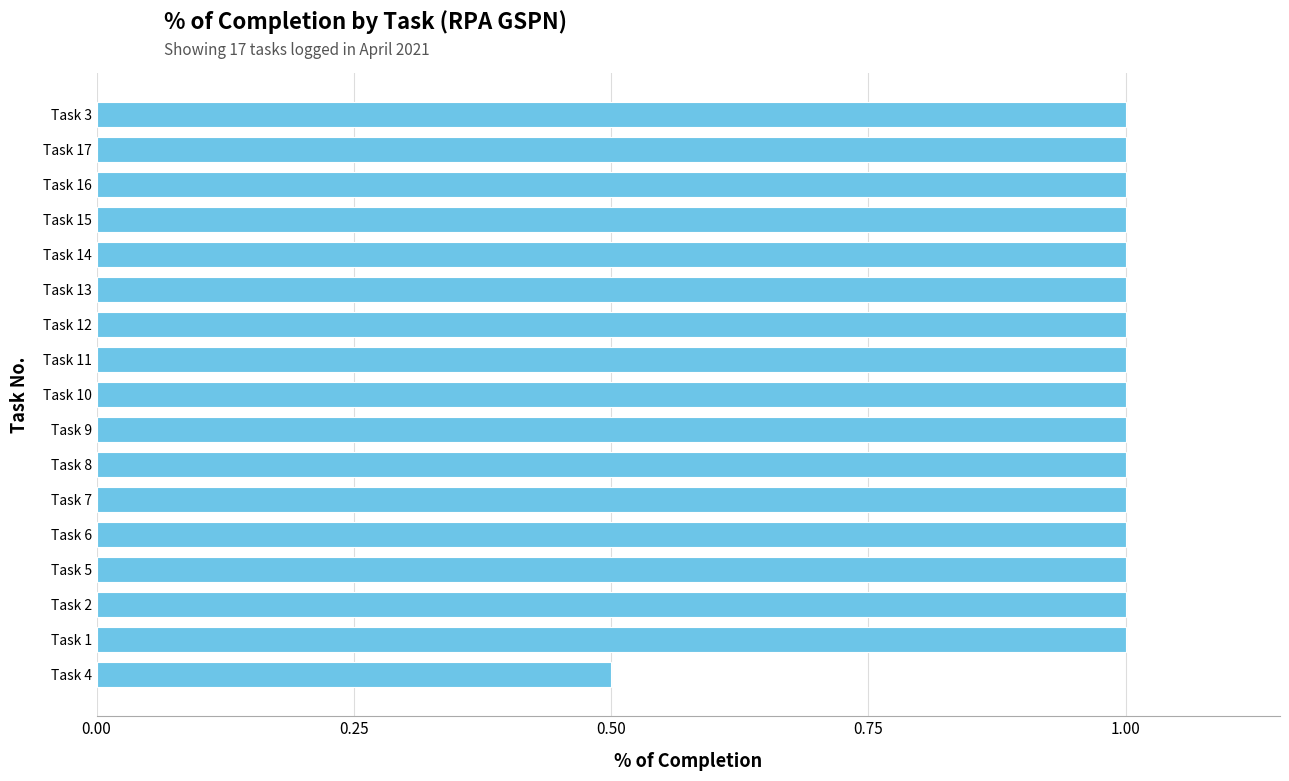

How many values are between 1 and 2?

16